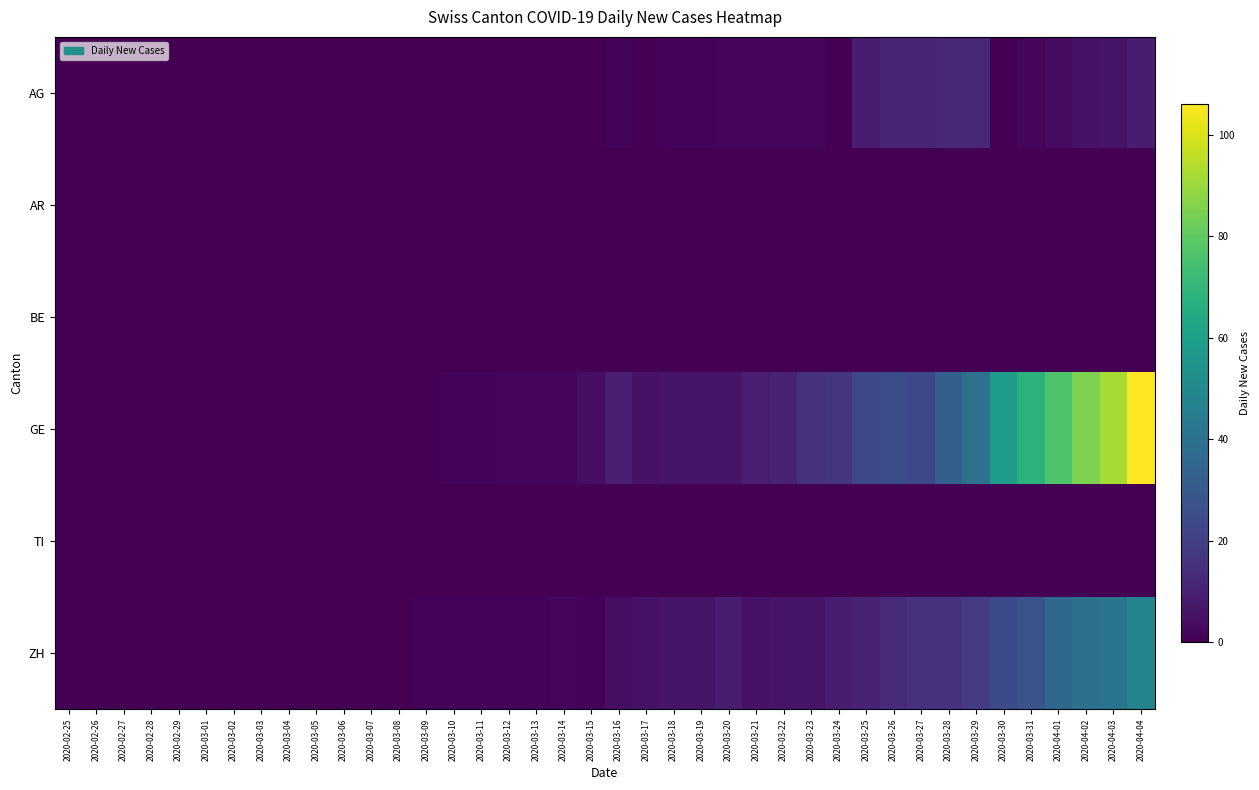

Which series changed the most between 2020-03-02 and 2020-03-27?

GE